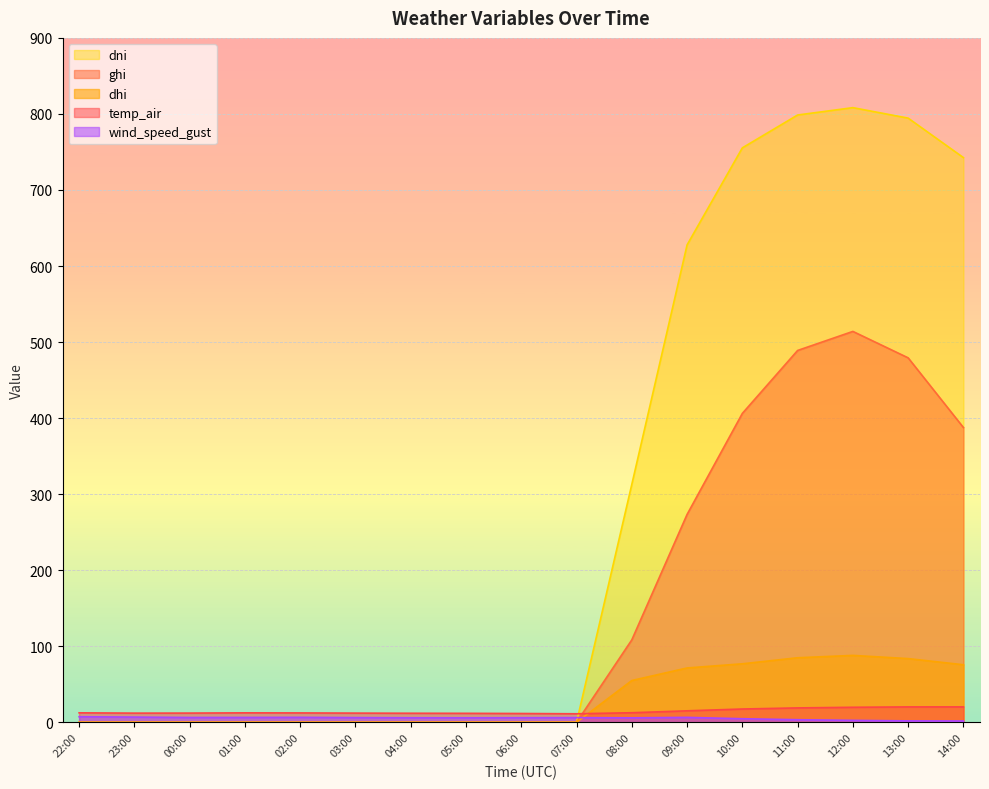

Which series has the largest total across all categories?

dni